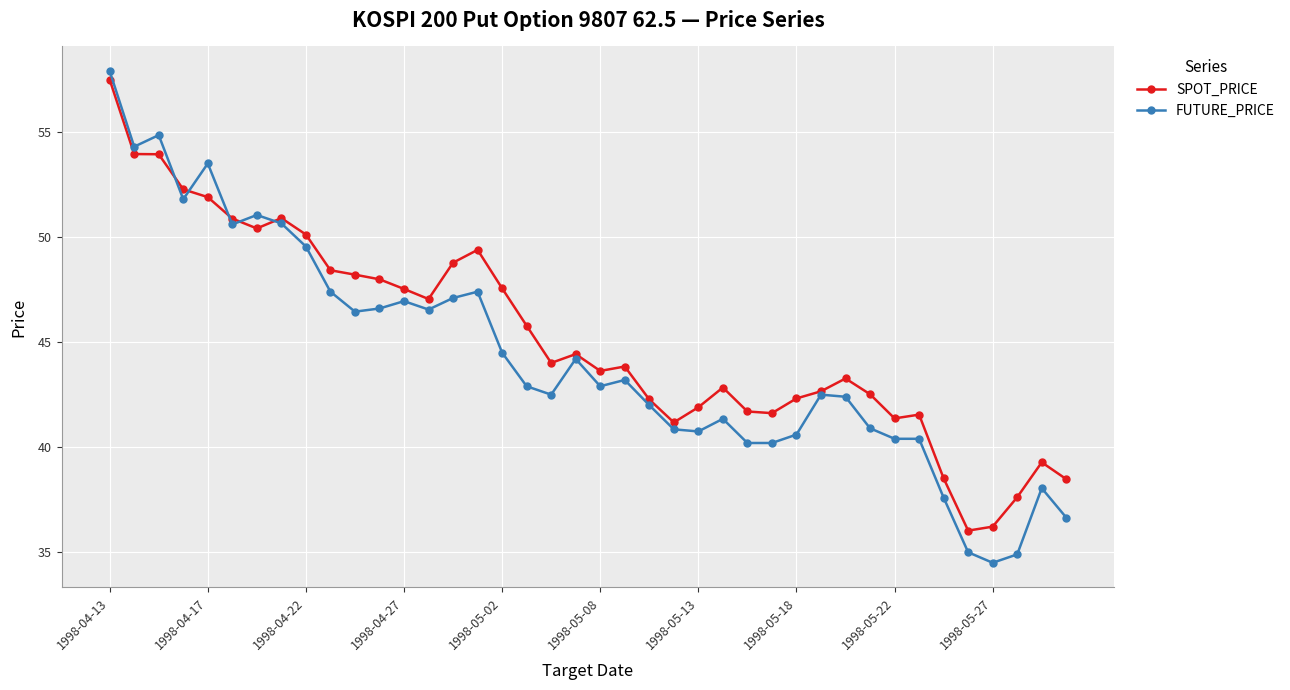

What is the value of the SPOT_PRICE point at the 25th from the left?

41.9